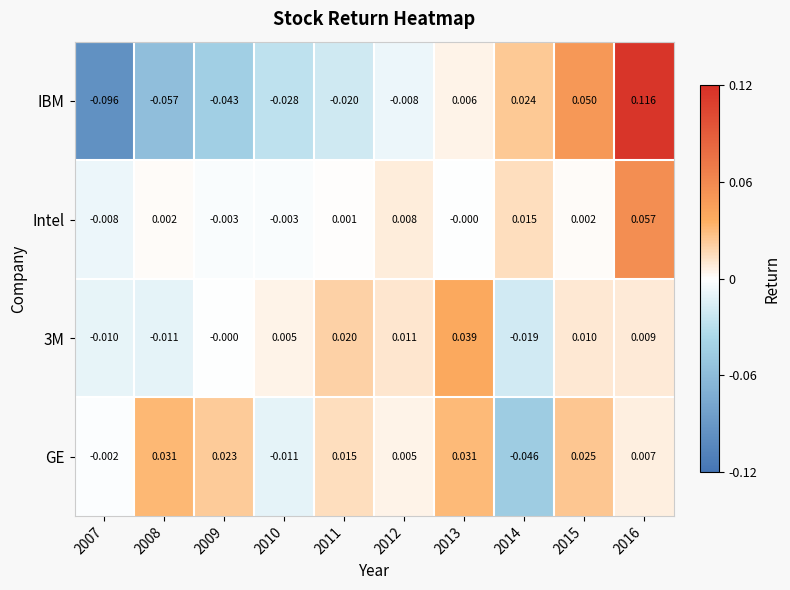

How many values in the IBM series exceed 0?

4